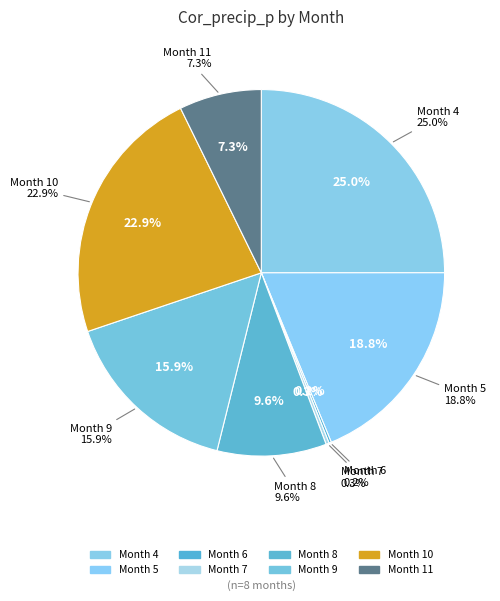

Which has a higher value, 6 or 11?

11